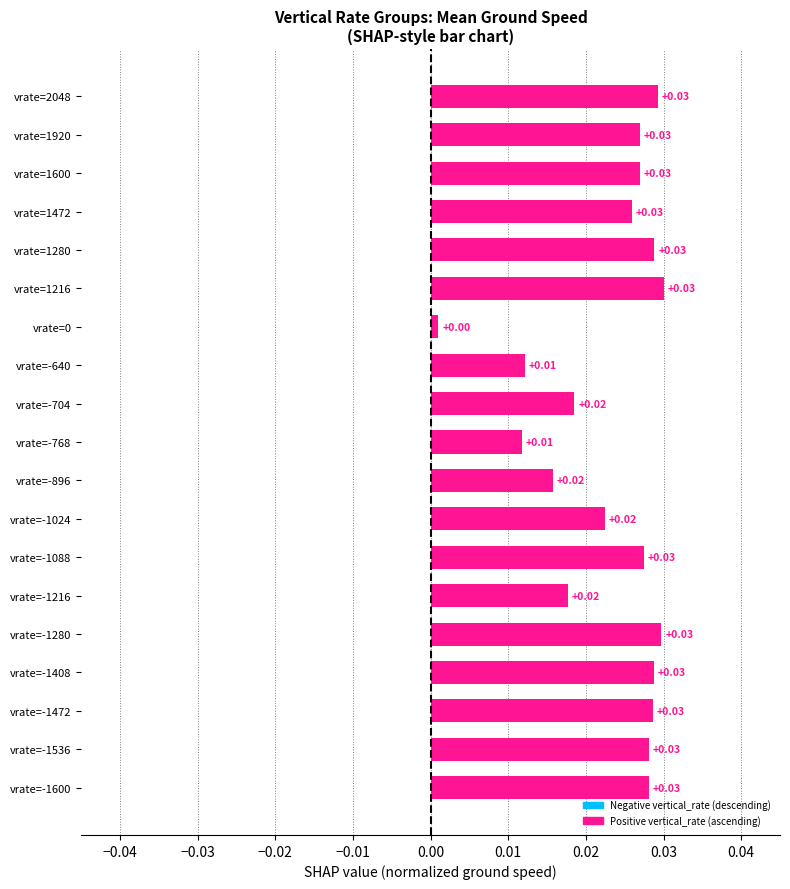

Which has a higher value, vrate=-1280 or vrate=-896?

vrate=-1280